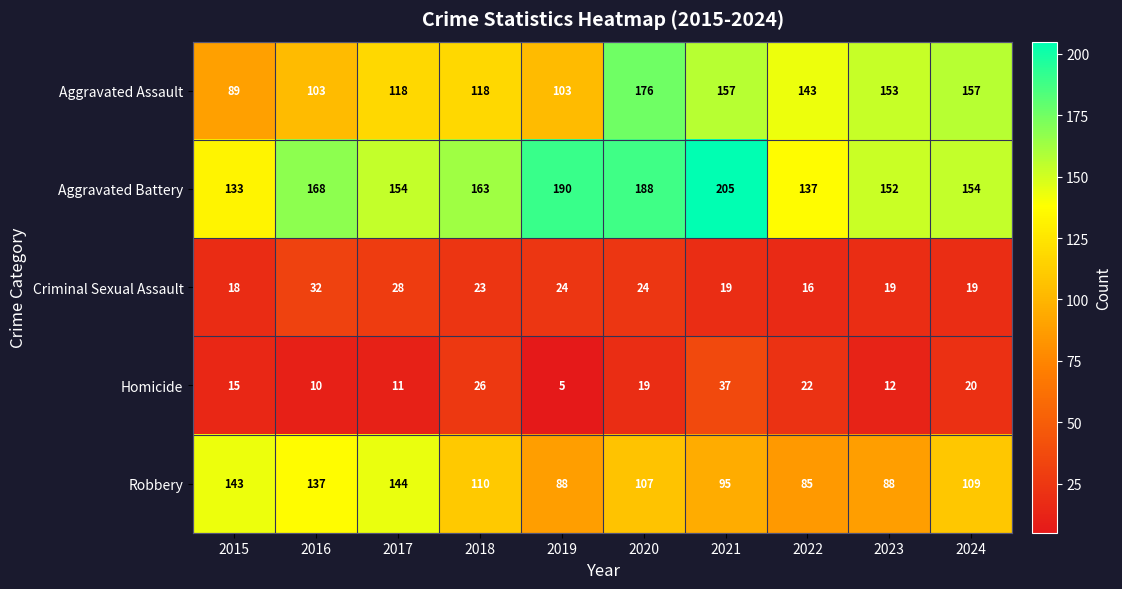

Which series changed the most between 2017 and 2022?

Robbery